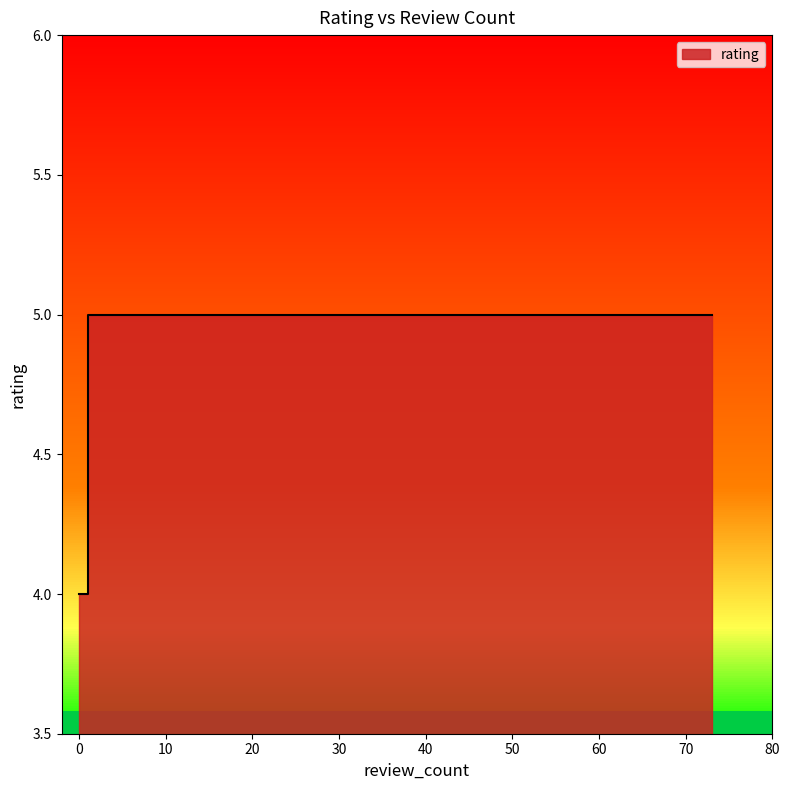

Between 68 and 1, which is larger?

68